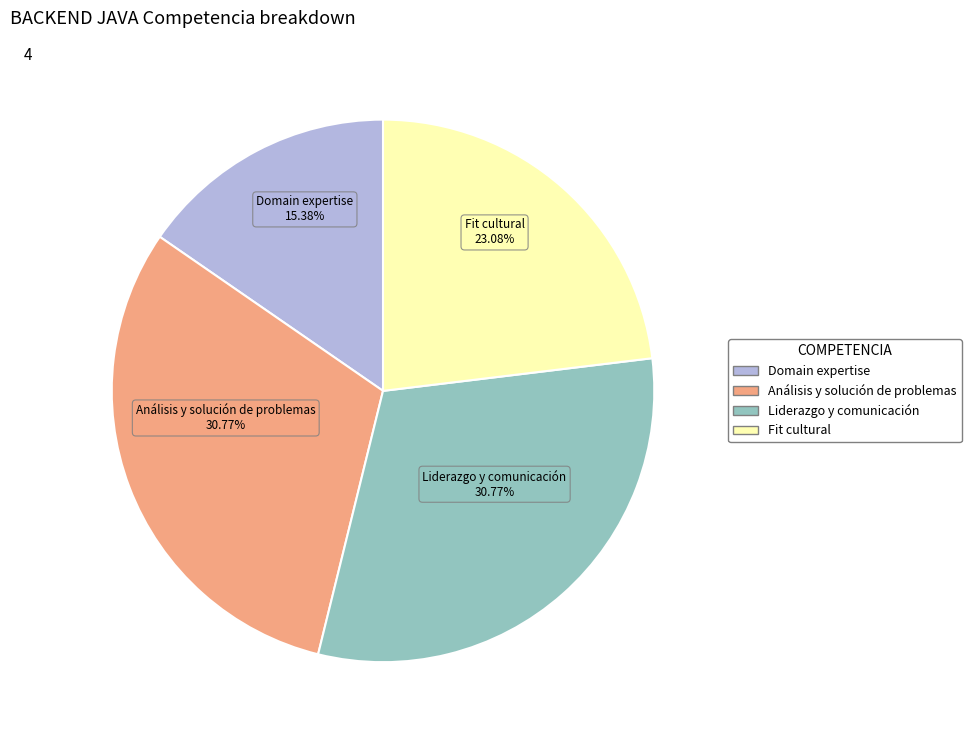

Between Análisis y solución de problemas and Domain expertise, which is larger?

Análisis y solución de problemas